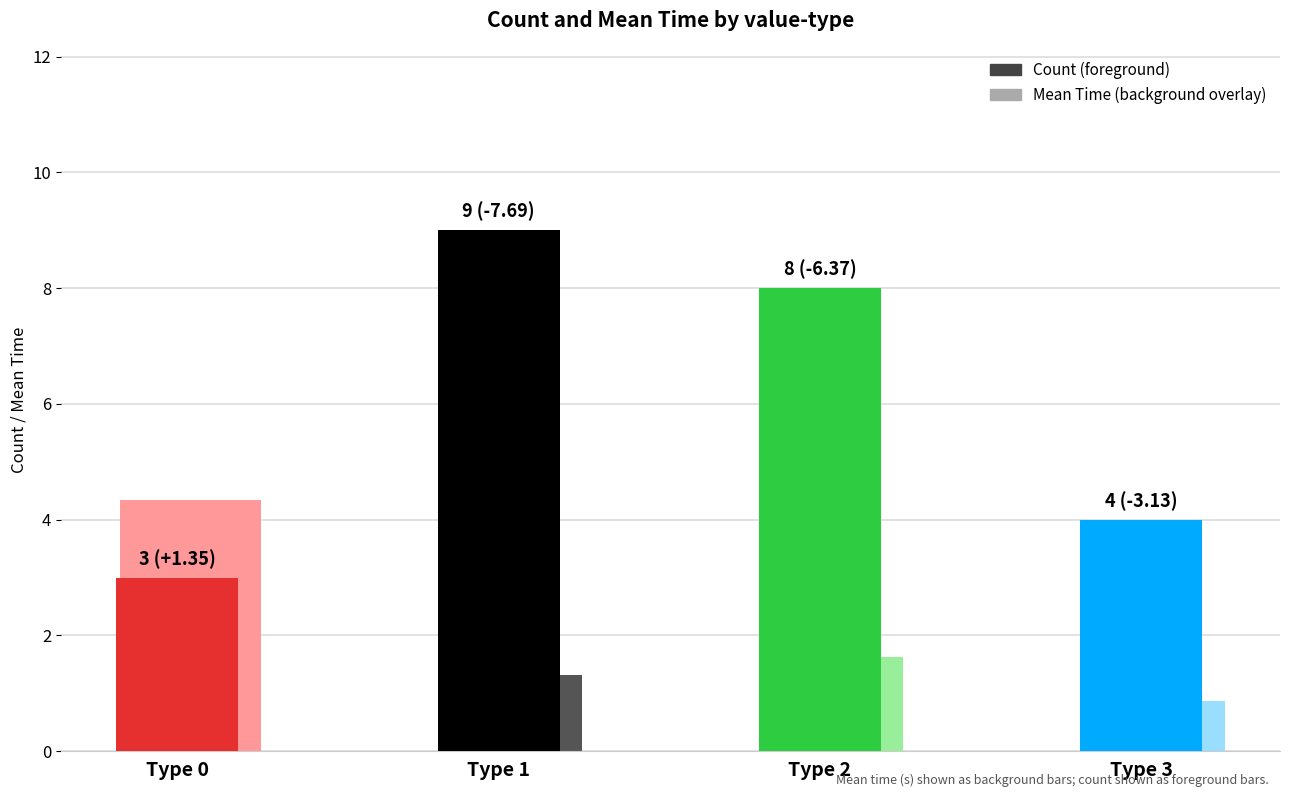

Is the value of mean_time at 2 greater than the value of count at 3?

No